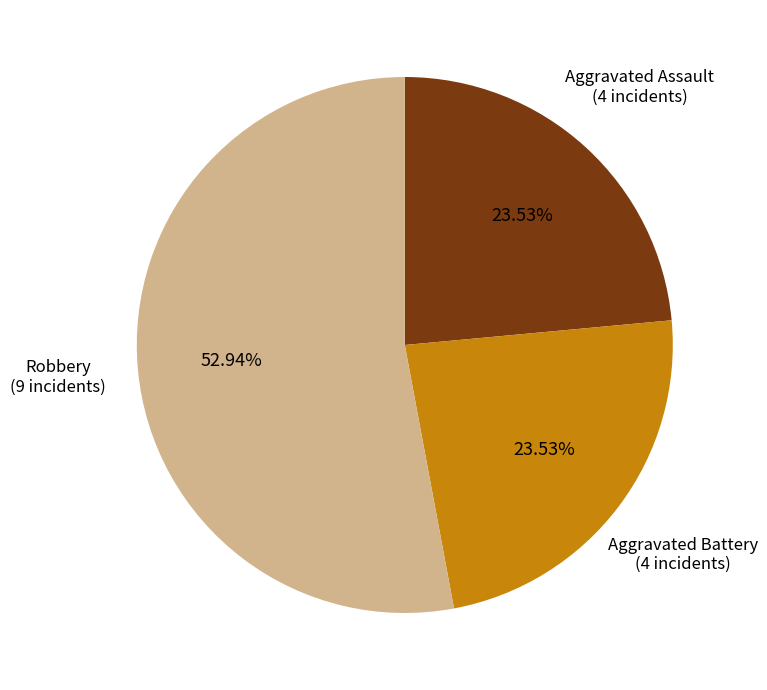

Does any single category account for the majority?

Yes